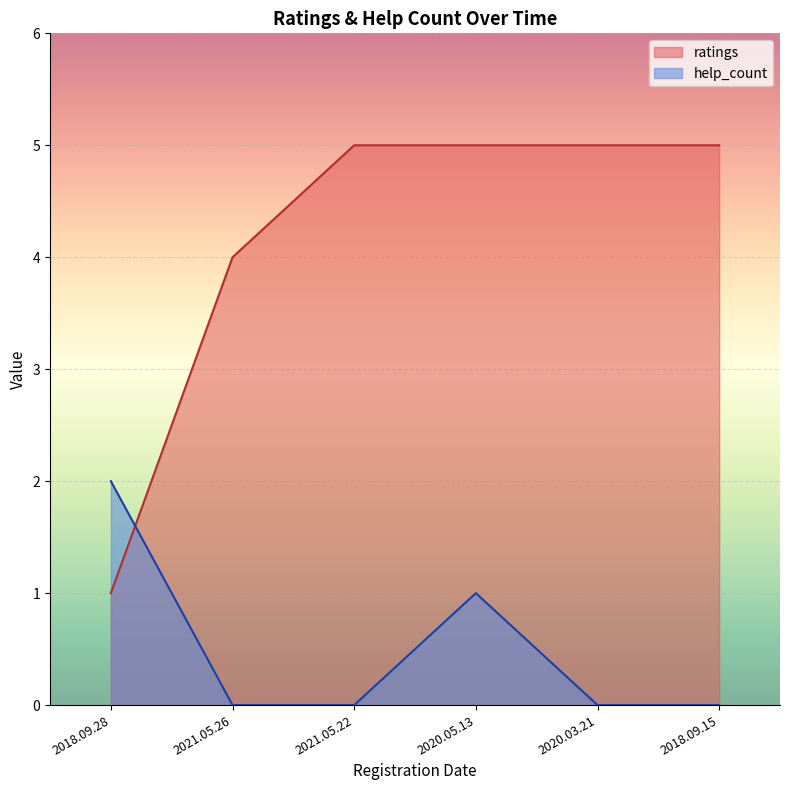

At how many categories does at least one series exceed 3?

5